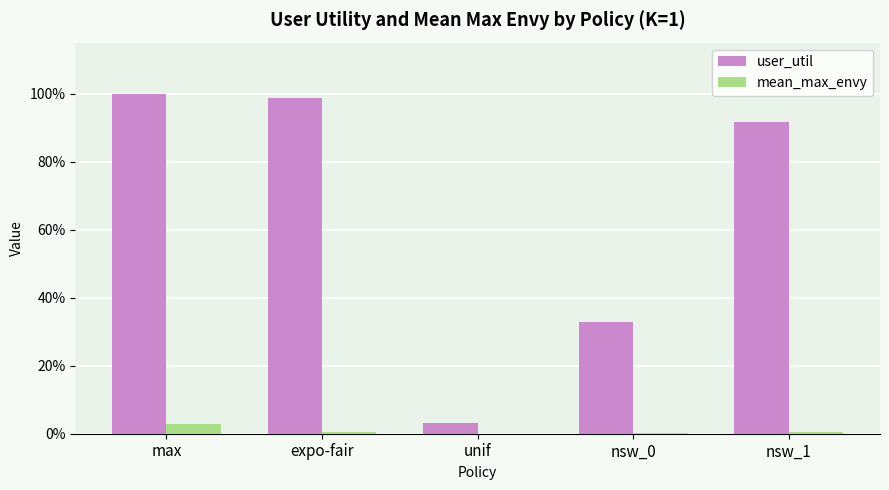

Which series has the widest spread of values?

user_util